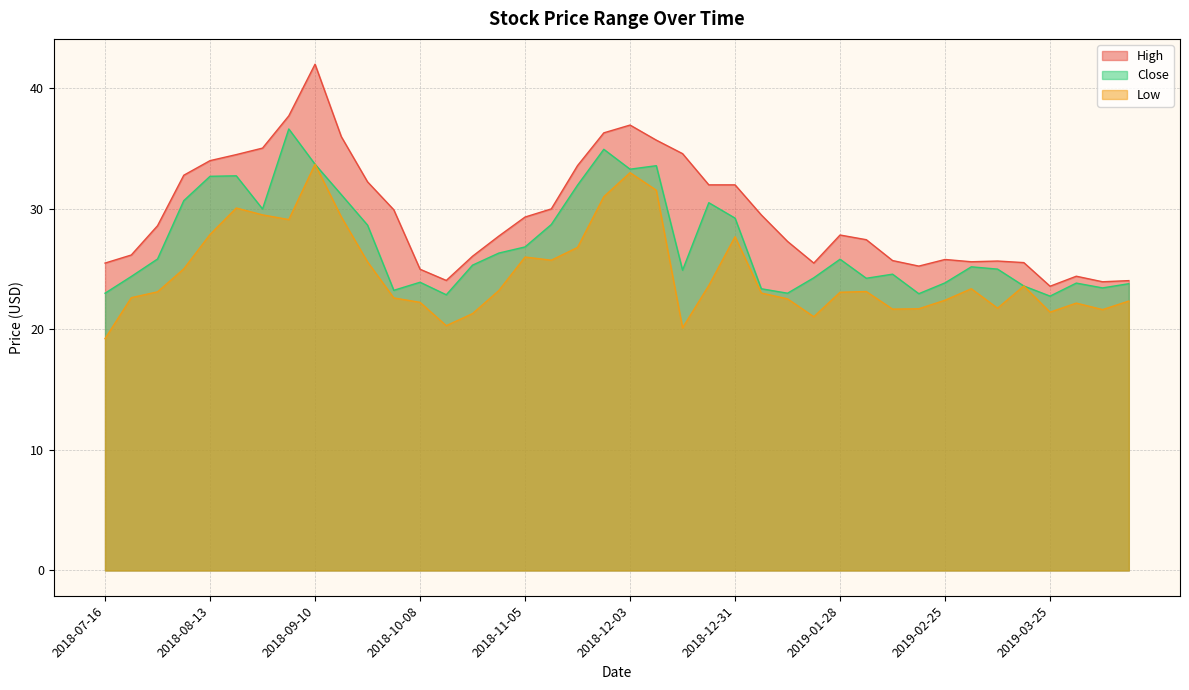

The value of Close at 2019-01-07 is 23.4. True or false?

True